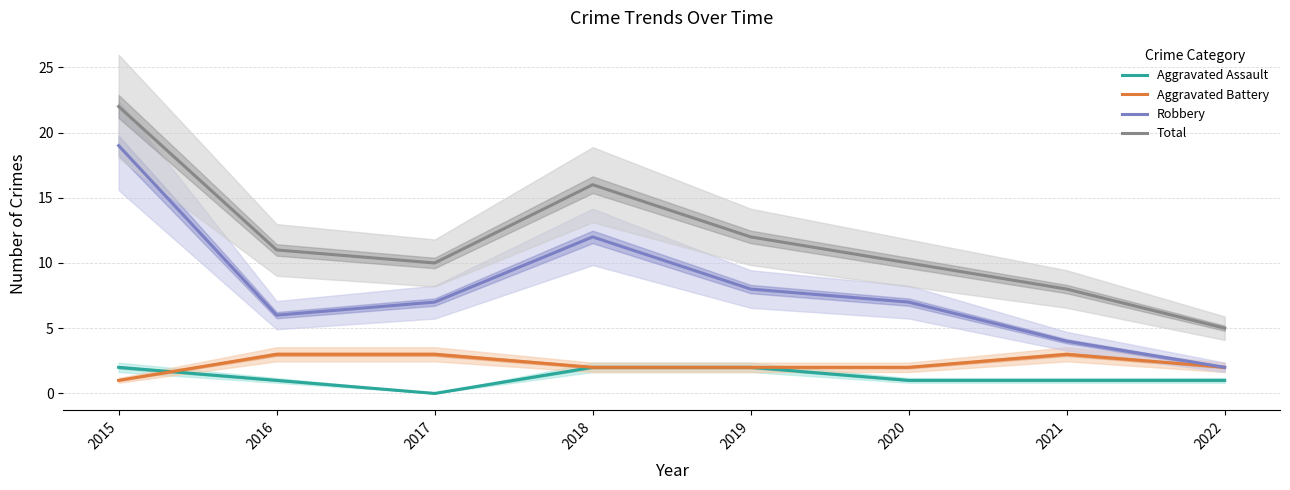

Is this an area chart (filled region under the line)?

No